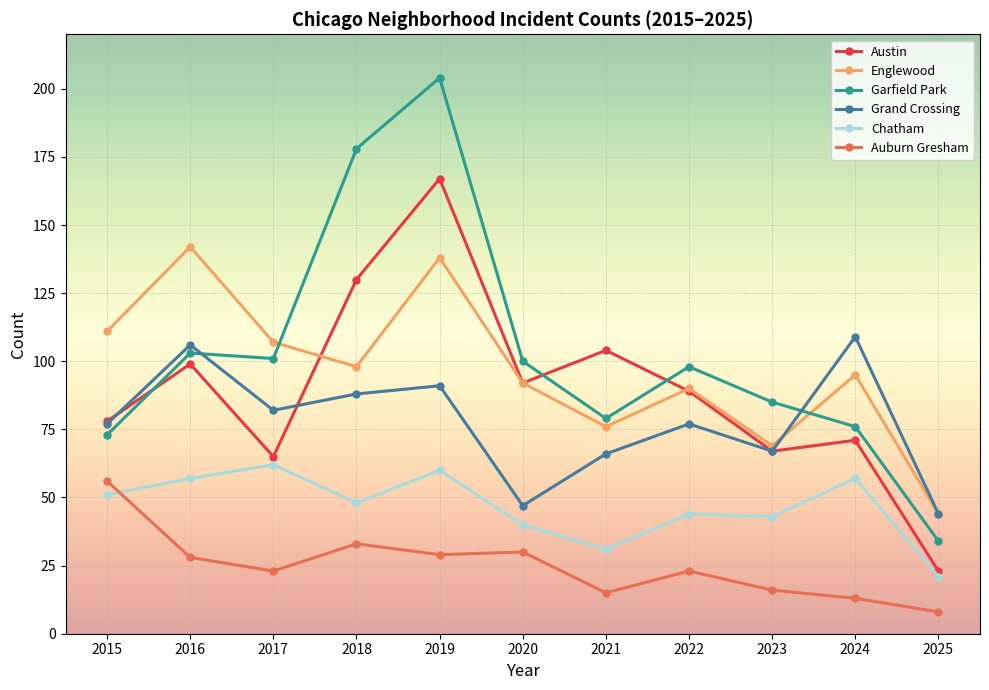

What is the highest value of the Austin series?

167